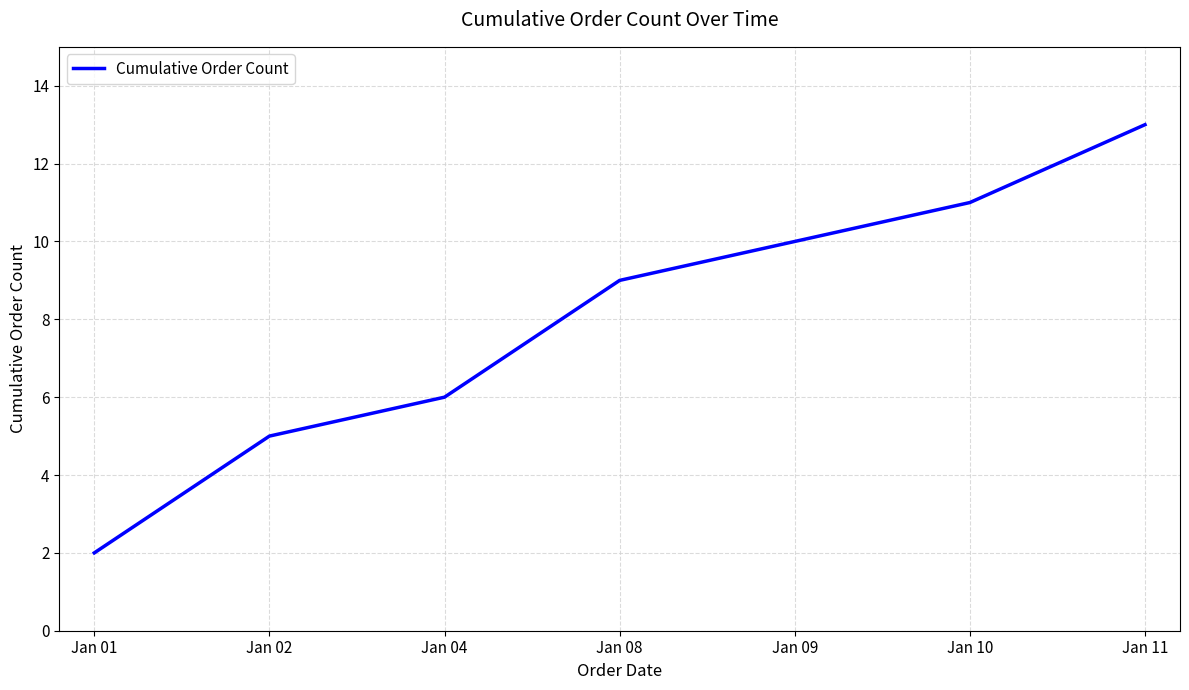

True or false: there are more than 2 points higher than both neighbors.

False